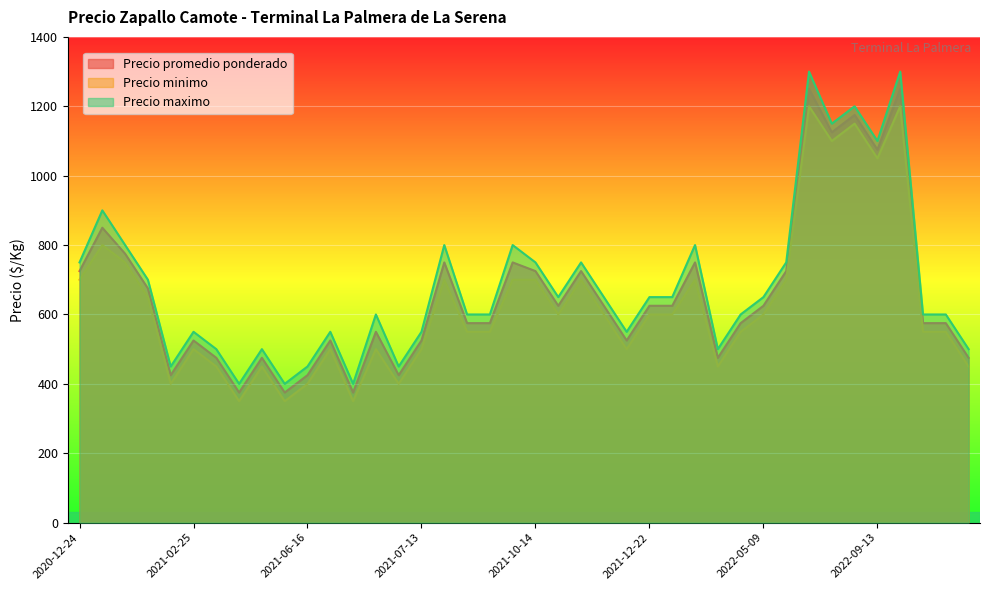

How many lines are shown in the chart?

3